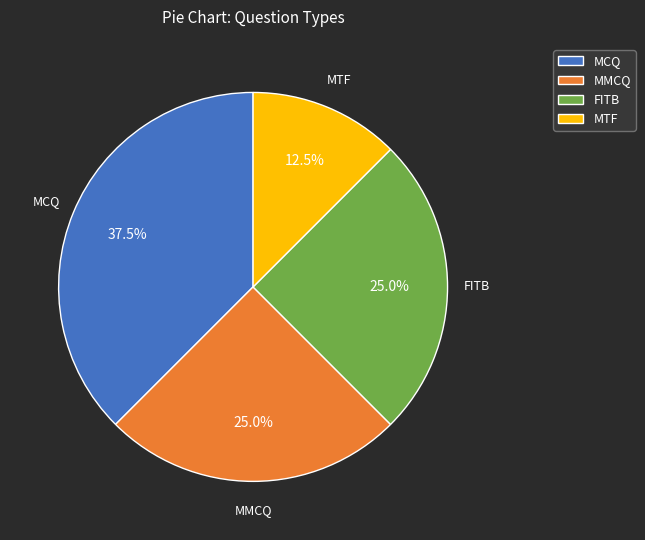

Does MMCQ represent more than half of the total?

No